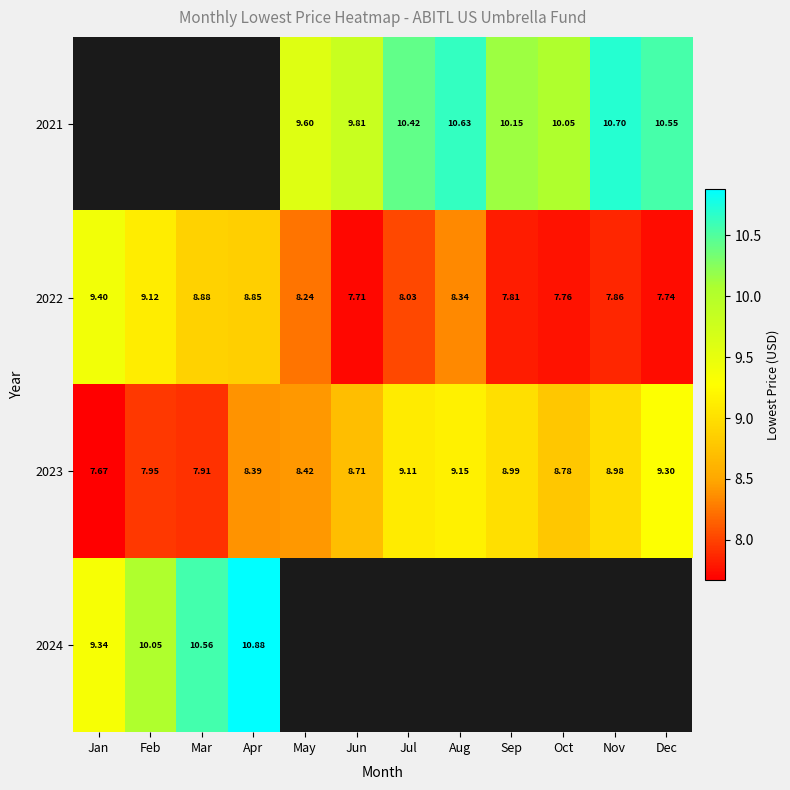

Which has a higher value, Jun or Mar?

Mar